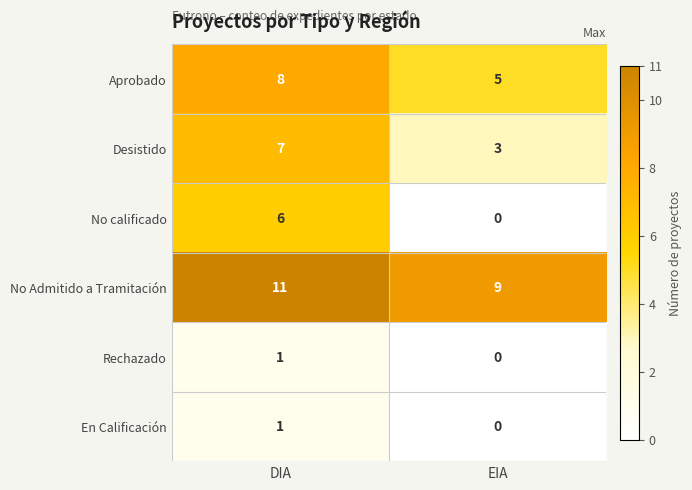

Which series changed the most between DIA and EIA?

No calificado